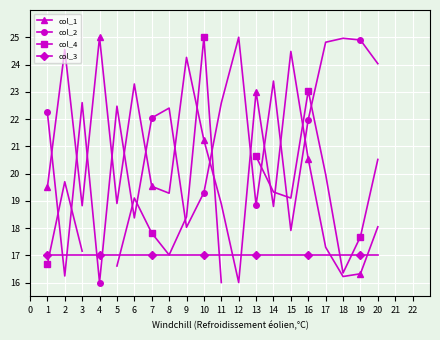

What is the value of the col_2 point at the 15th from the left?

17.9